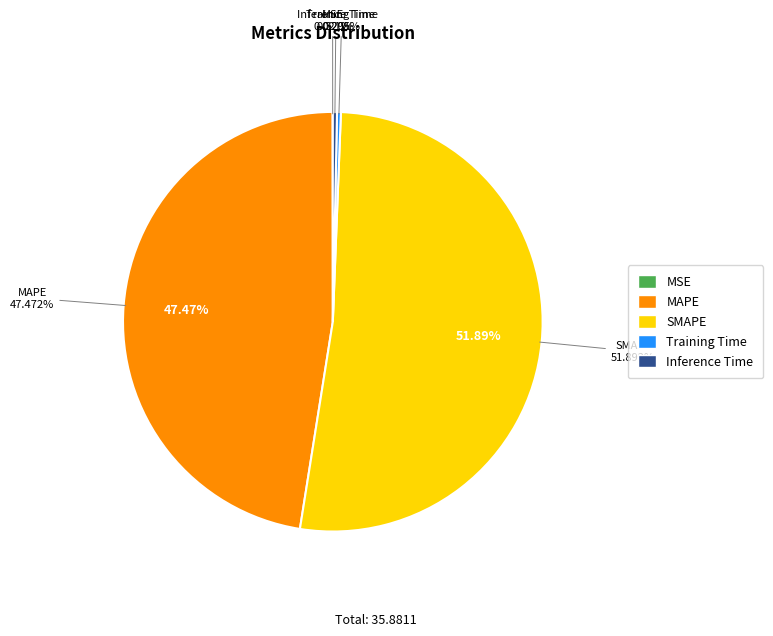

Rank the categories by value from lowest to highest.

MSE, Training Time, Inference Time, MAPE, SMAPE